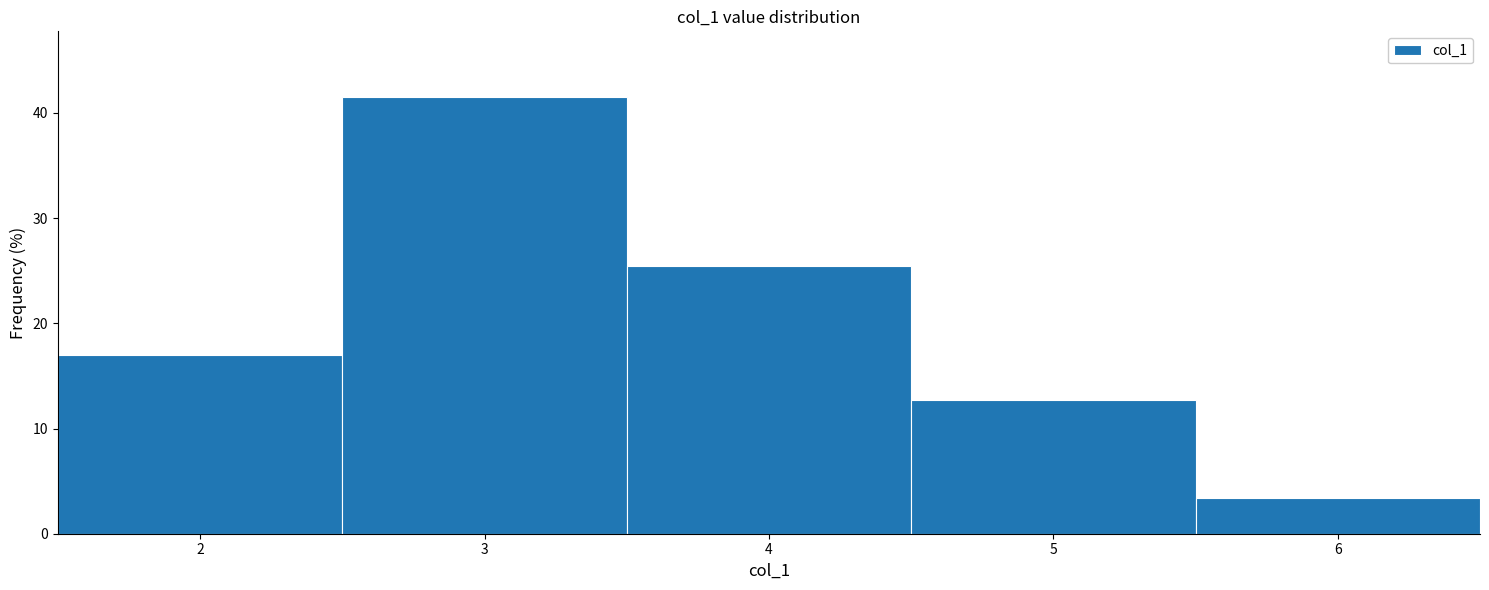

Reading left to right, list every bar in this chart as the range it spans on the x-axis followed by its height. The values are not printed on the chart, so give them approximately, as read against the axis.

1.5 to 2.5: 17
2.5 to 3.5: 42
3.5 to 4.5: 25
4.5 to 5.5: 13
5.5 to 6.5: 3